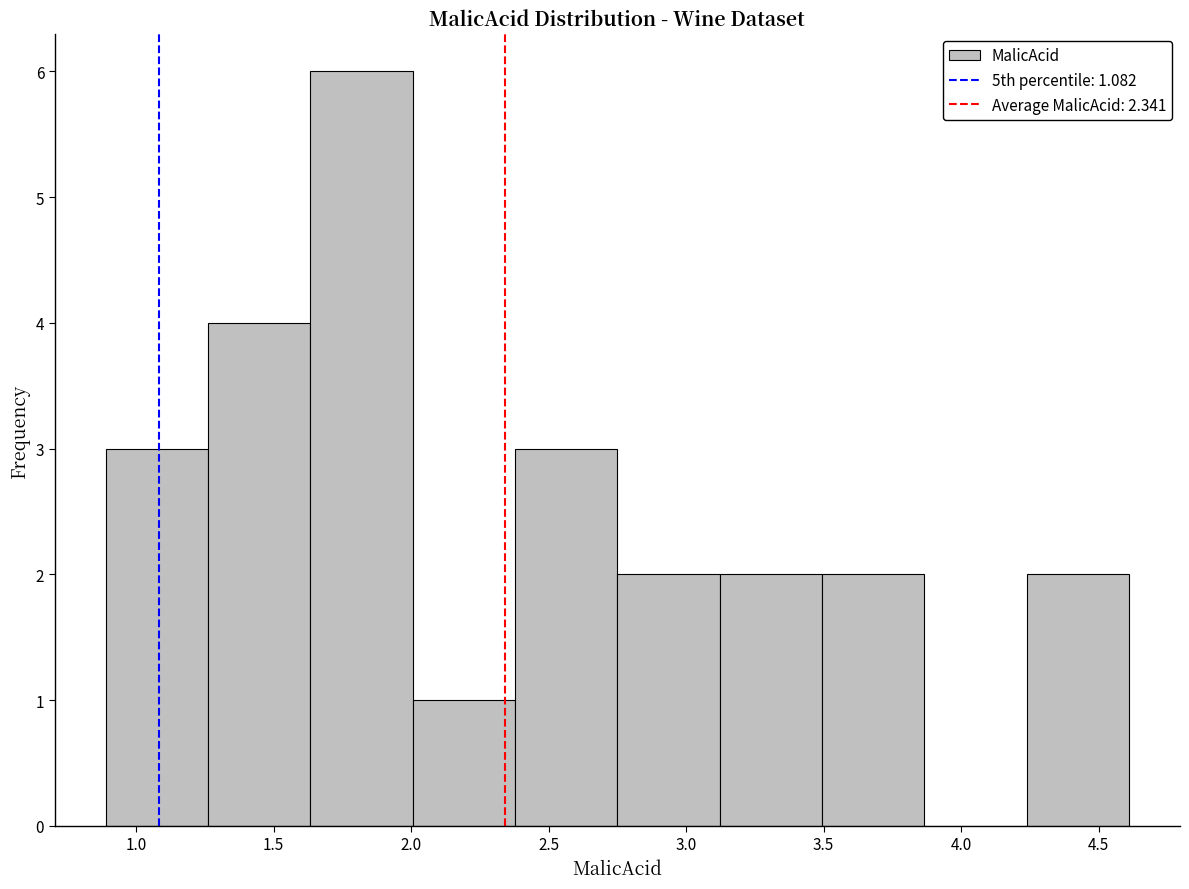

Reading left to right, list every bar in this chart as the range it spans on the x-axis followed by its height. Neither the bar edges nor the heights are printed on the chart, so give them approximately, as read against the axes.

0.90 to 1.25: 3
1.25 to 1.65: 4
1.65 to 2.00: 6
2.00 to 2.40: 1
2.40 to 2.75: 3
2.75 to 3.10: 2
3.10 to 3.50: 2
3.50 to 3.85: 2
3.85 to 4.25: 0
4.25 to 4.60: 2